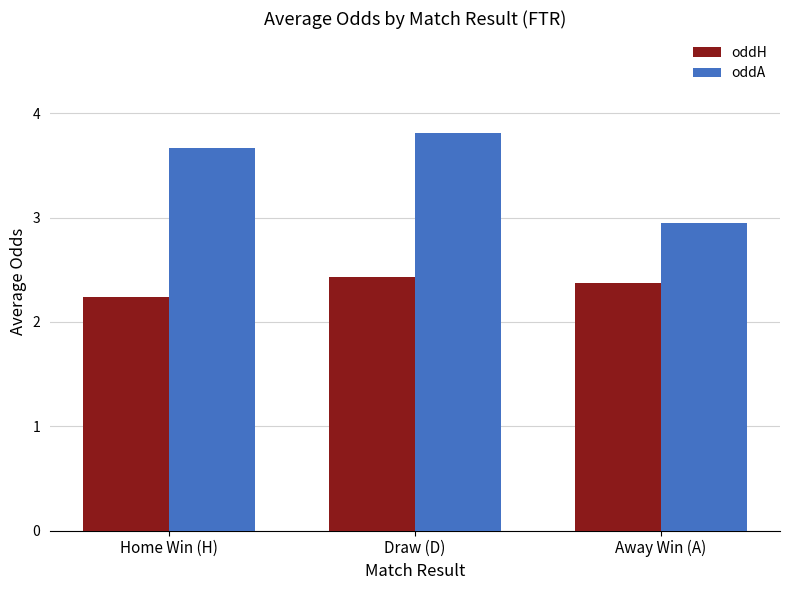

Which label corresponds to the largest value in the chart?

Draw (D)